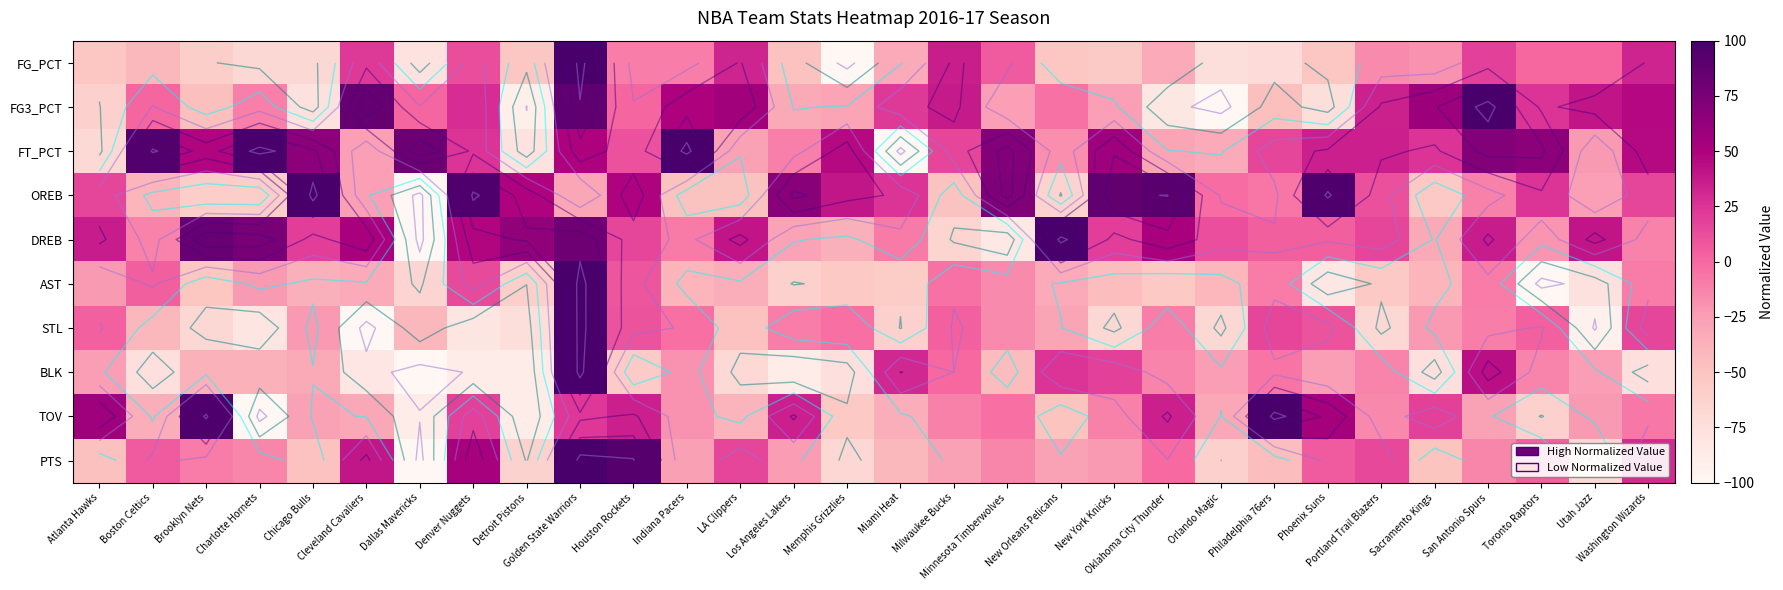

Where is OREB nearest to the value 0?

Orlando Magic